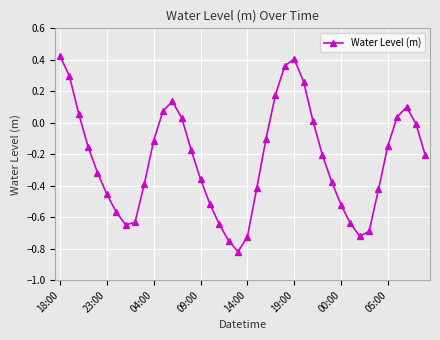

How many interior local valleys (lower than both neighbors) does the data have?

3